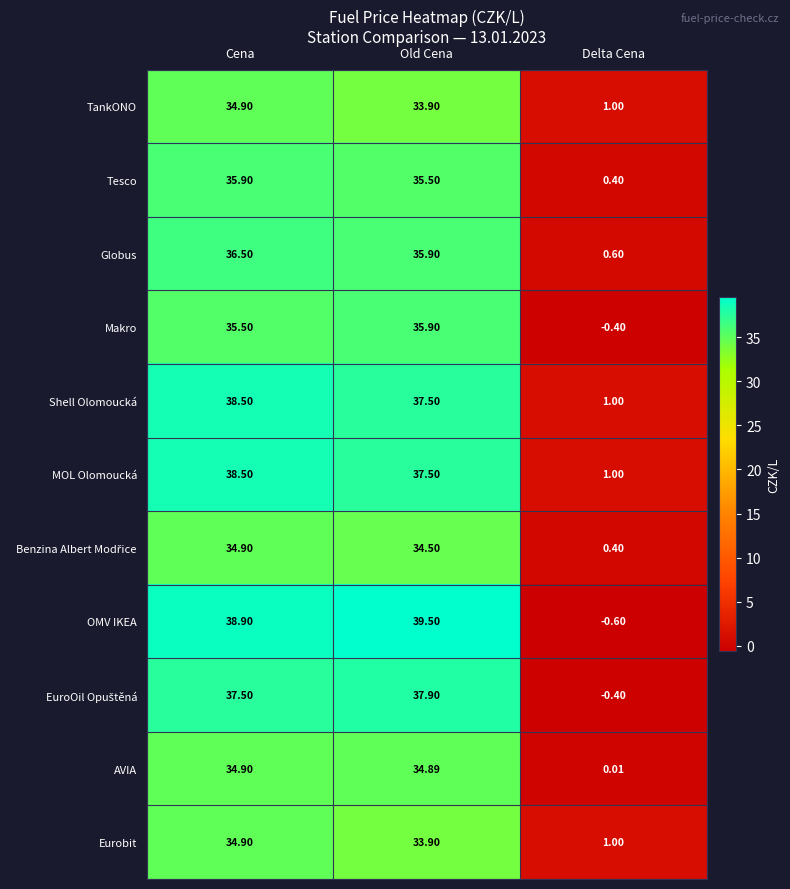

What is the spread (max minus min) of values at Old Cena?

5.6